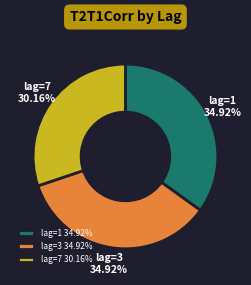

To the nearest percent, what is the average slice percentage?

33%